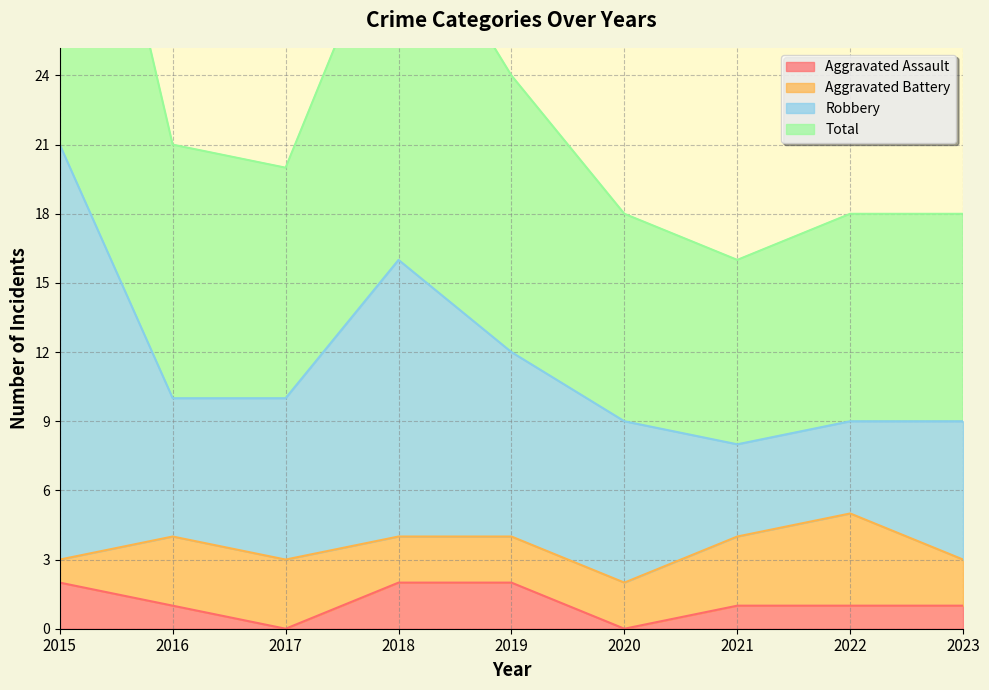

In Aggravated Assault, how many points are lower than both neighbors (excluding endpoints)?

2